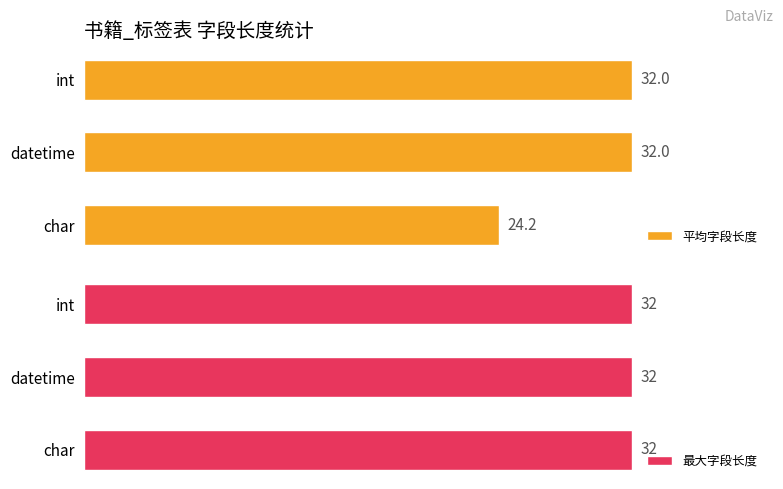

Which series has the widest spread of values?

平均字段长度